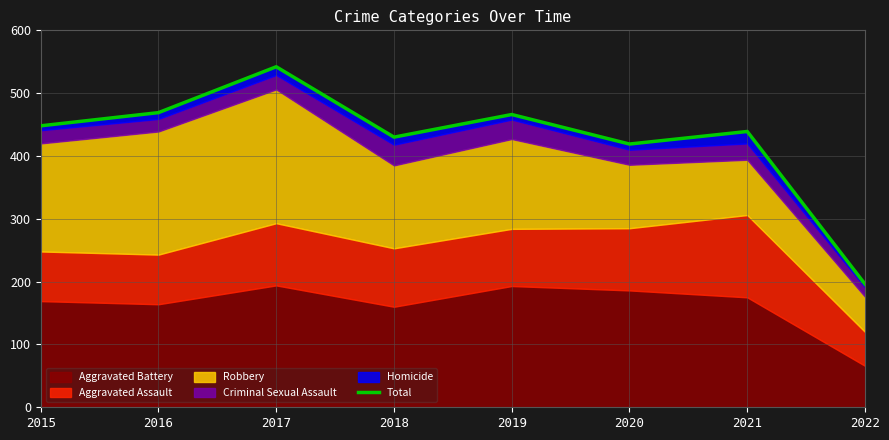

What is the difference between the values at 2020 and 2016?

50